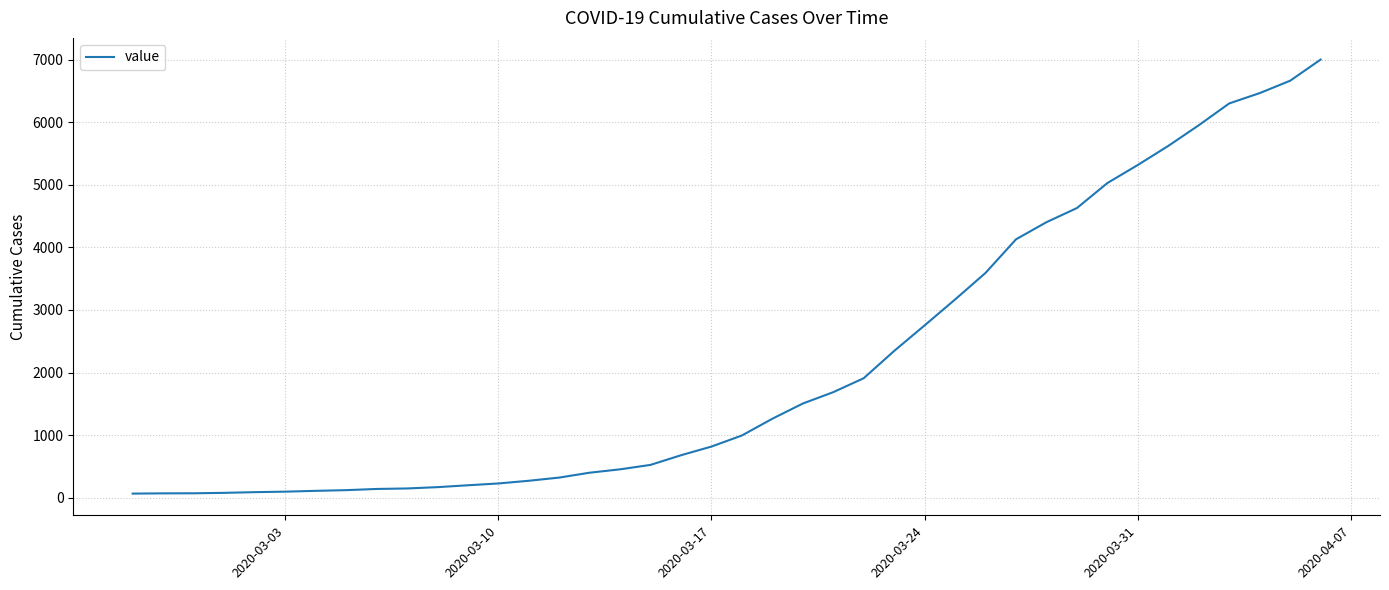

How many lines are shown in the chart?

1